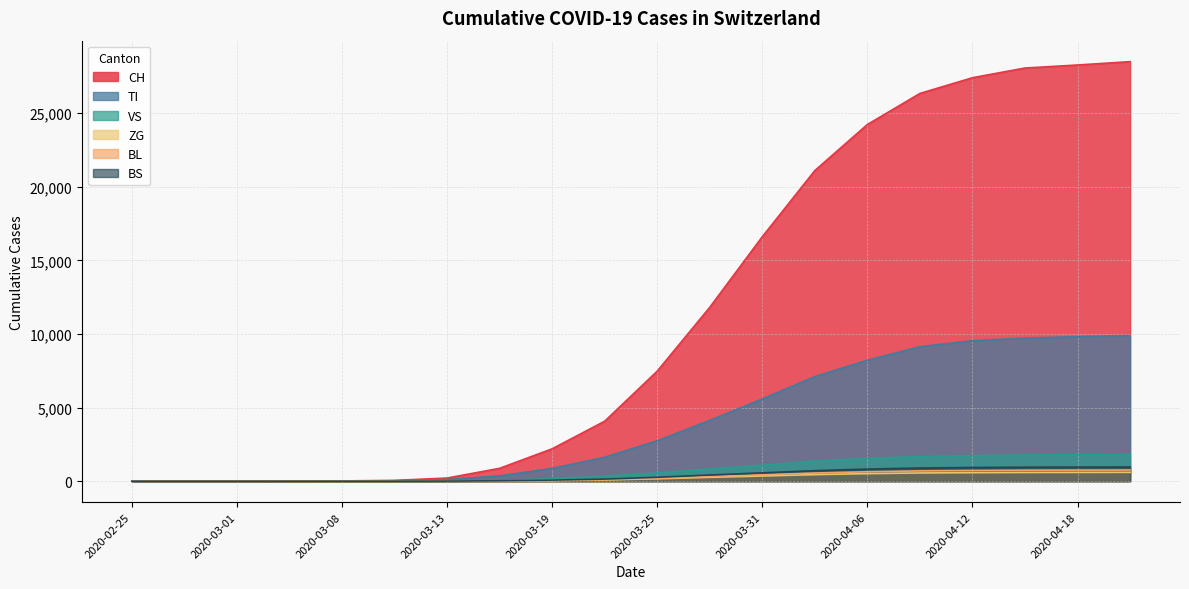

Which category has the highest value in the BL series?

2020-04-21